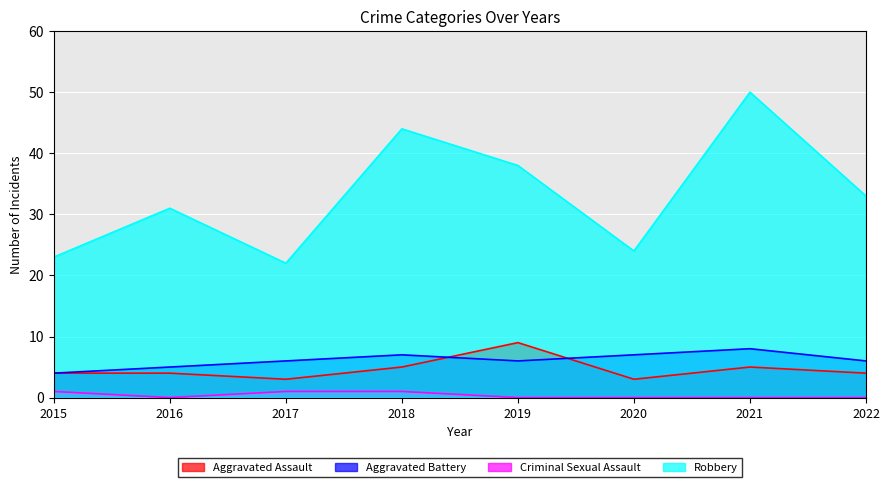

At 2020, list the series in order from smallest to largest.

Criminal Sexual Assault, Aggravated Assault, Aggravated Battery, Robbery